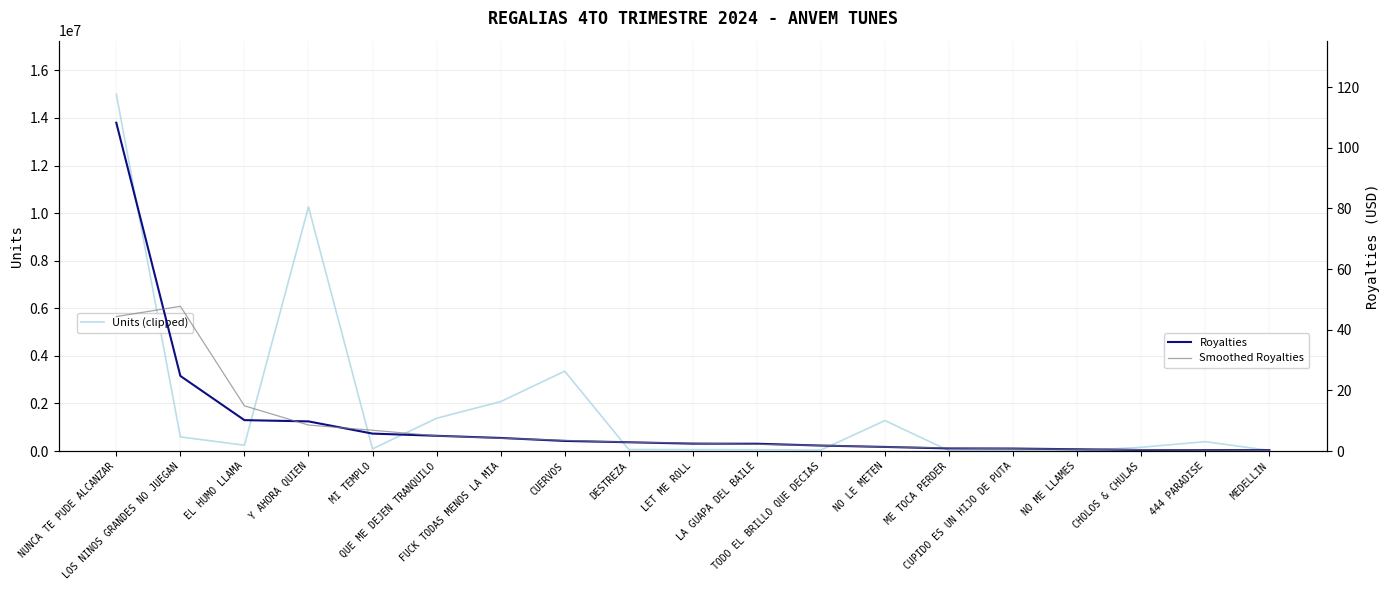

Reading right to left, extract all data points from this chart.

Units (clipped): 27571.0	393613.0	157648.0	9762.0	27154.0	11245.0	1281097.0	42201.0	54974.0	60128.0	63330.0	3357421.0	2077791.0	1376814.0	91264.0	10262509.0	245337.0	593126.0	15000000.0
Royalties: 0.3	0.3	0.3	0.6	0.8	0.9	1.4	1.8	2.4	2.4	2.9	3.3	4.3	5.0	5.8	9.8	10.2	24.8	108.3
Smoothed Royalties: 0.2	0.3	0.4	0.6	0.8	1.0	1.3	1.9	2.2	2.6	2.9	3.5	4.2	5.0	6.9	8.6	14.9	47.7	44.3